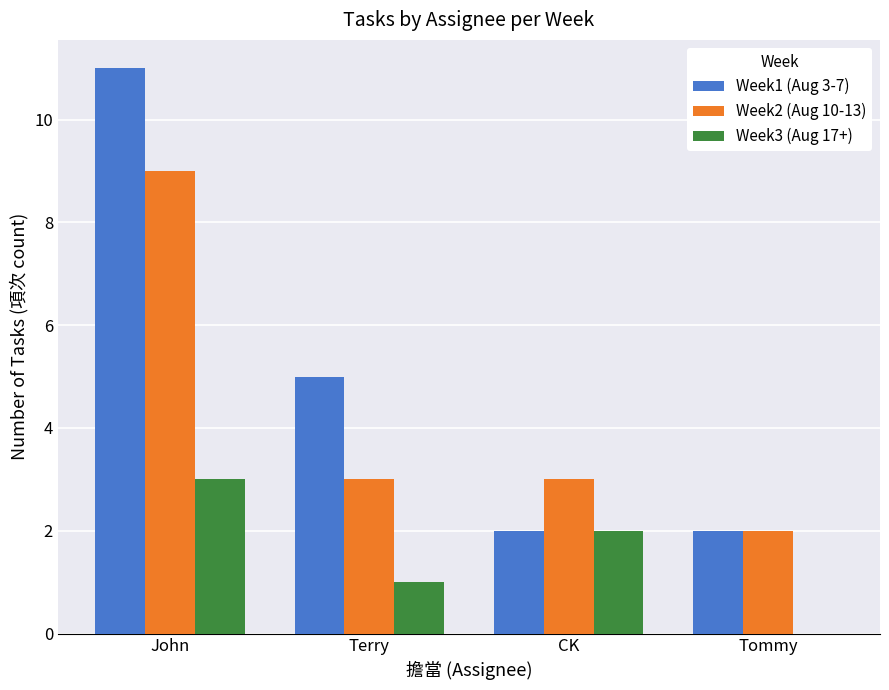

Count the Week3 (Aug 17+) values in the range 1 to 3.

3